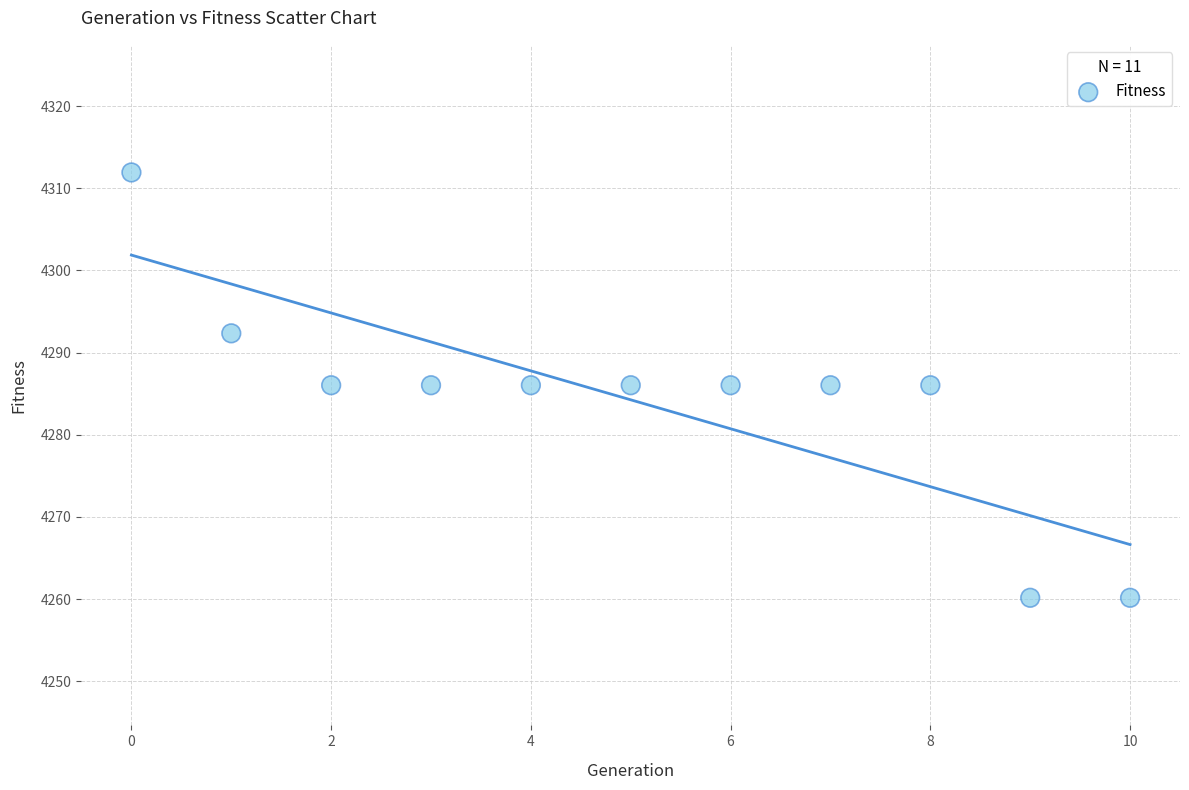

What is the average Y value?

4284.3